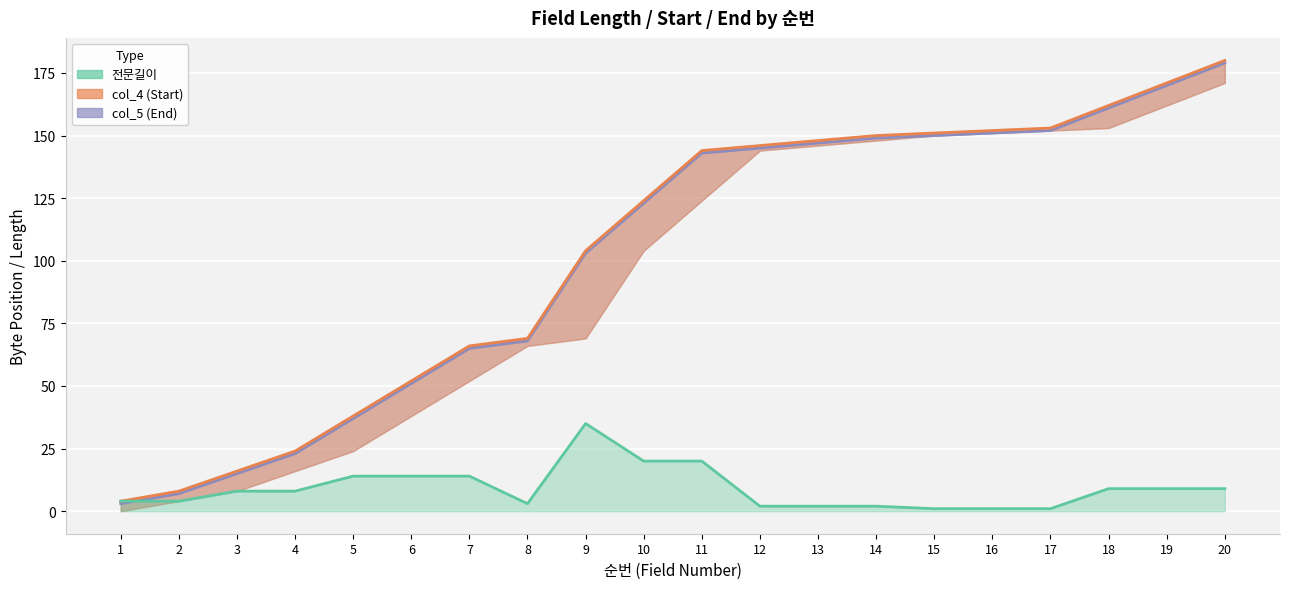

True or false: col_5 and col_4 cross at least once.

False